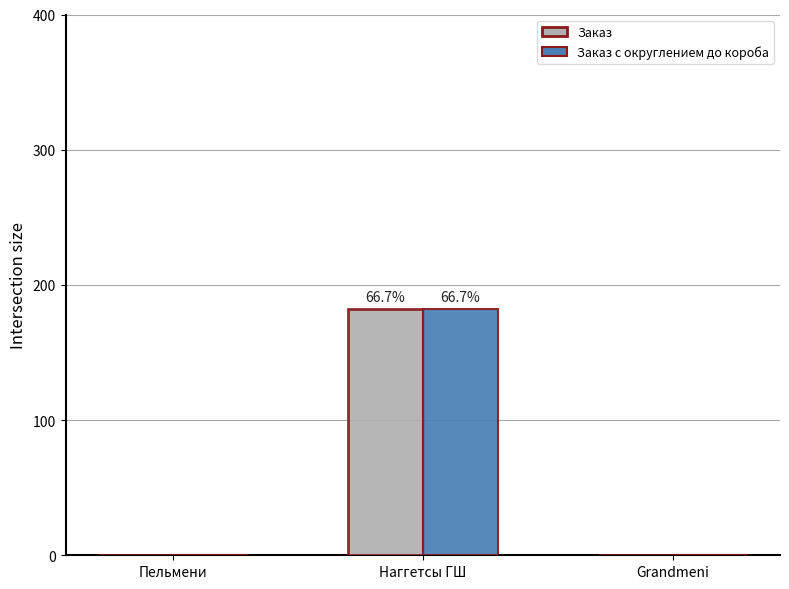

What is the sum of the Заказ с округлением до короба values at Наггетсы ГШ and Пельмени?

182